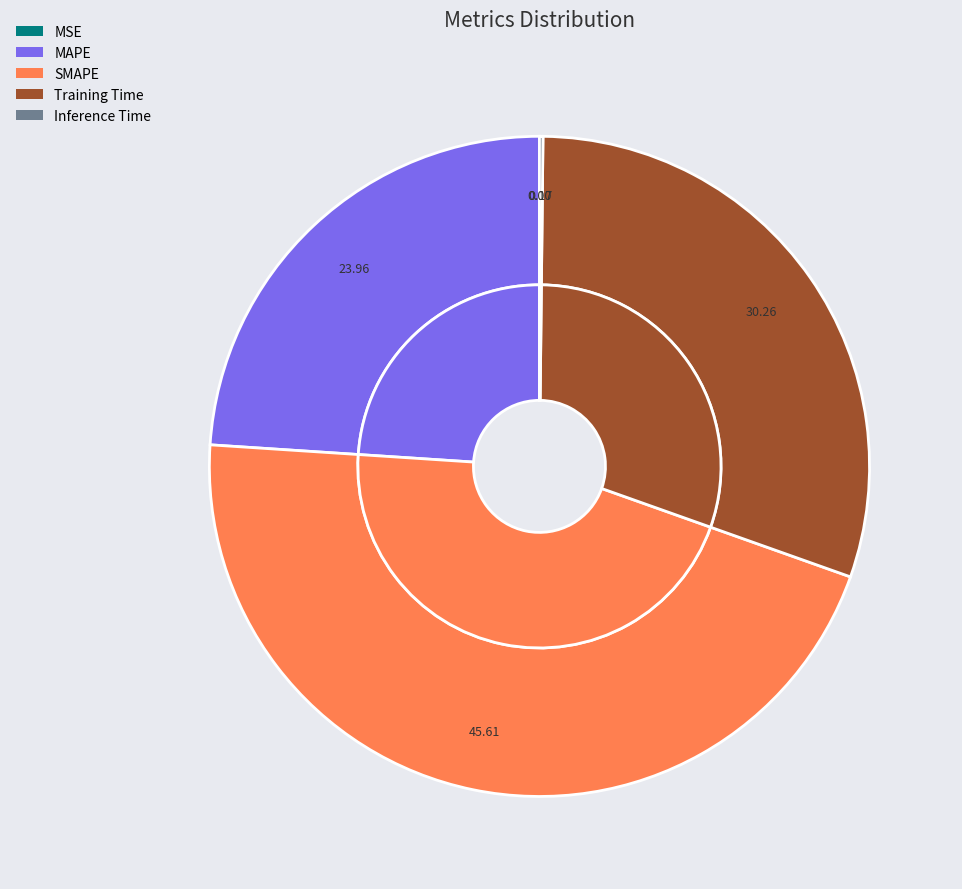

What is the largest slice in the pie chart?

SMAPE